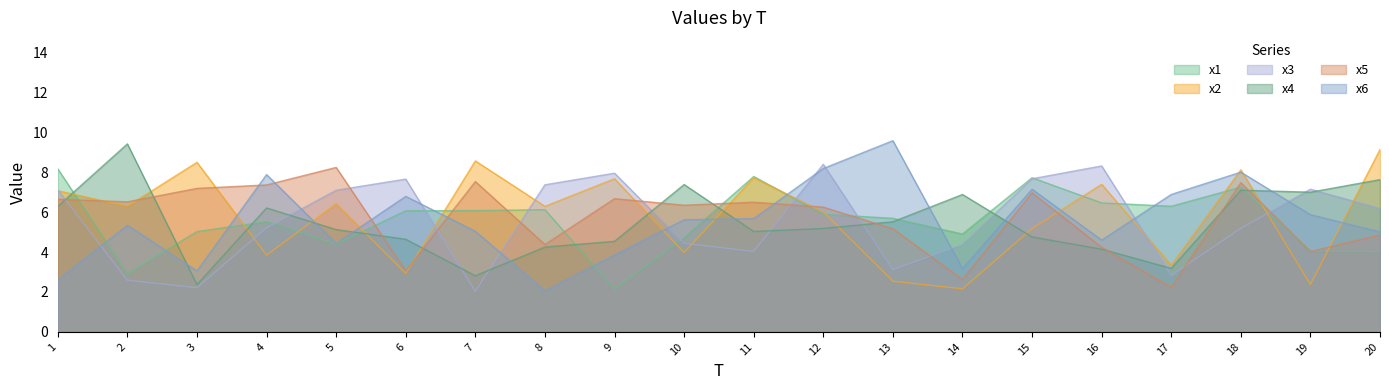

What is the average value of the x3 series?

5.5